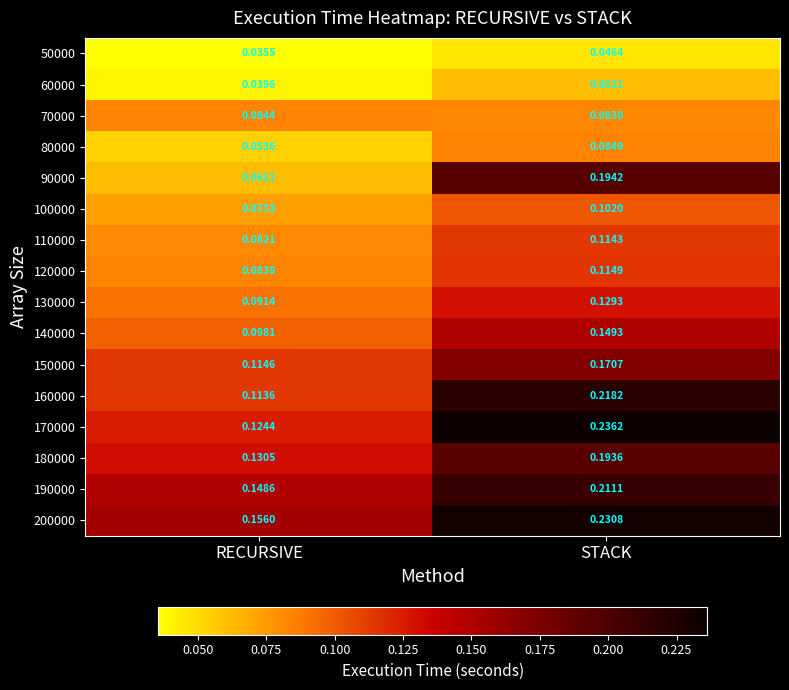

Rank the series at STACK from highest to lowest value.

170000, 200000, 160000, 190000, 90000, 180000, 150000, 140000, 130000, 120000, 110000, 100000, 80000, 70000, 60000, 50000